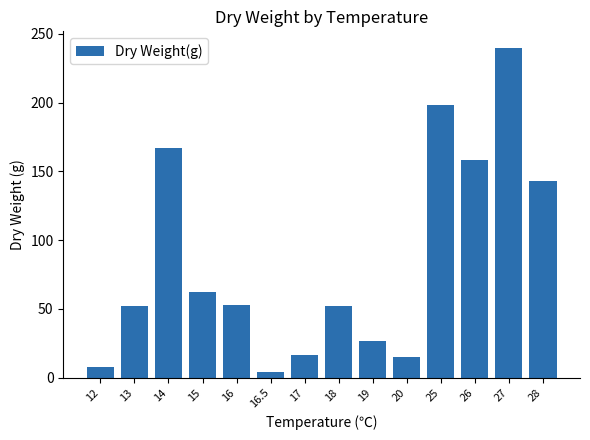

At which label is the value closest to 121?

28